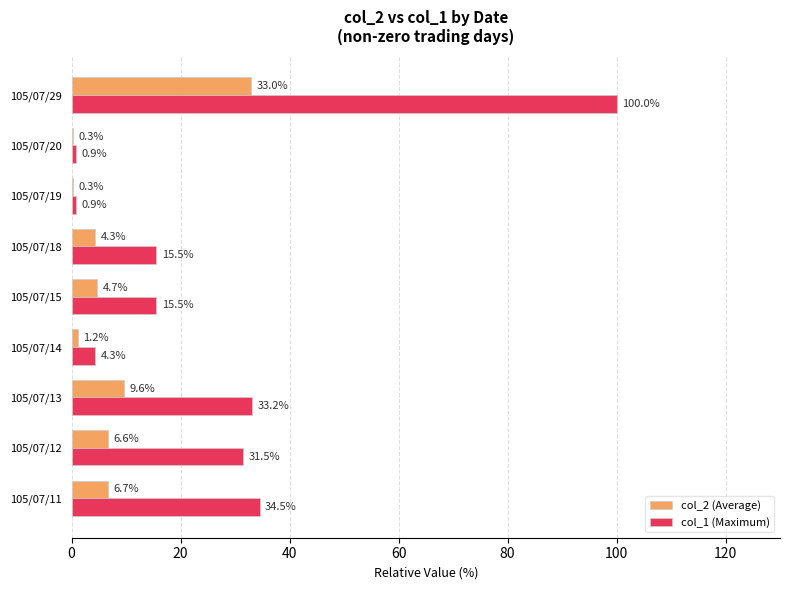

How many categories are shown in the chart?

9